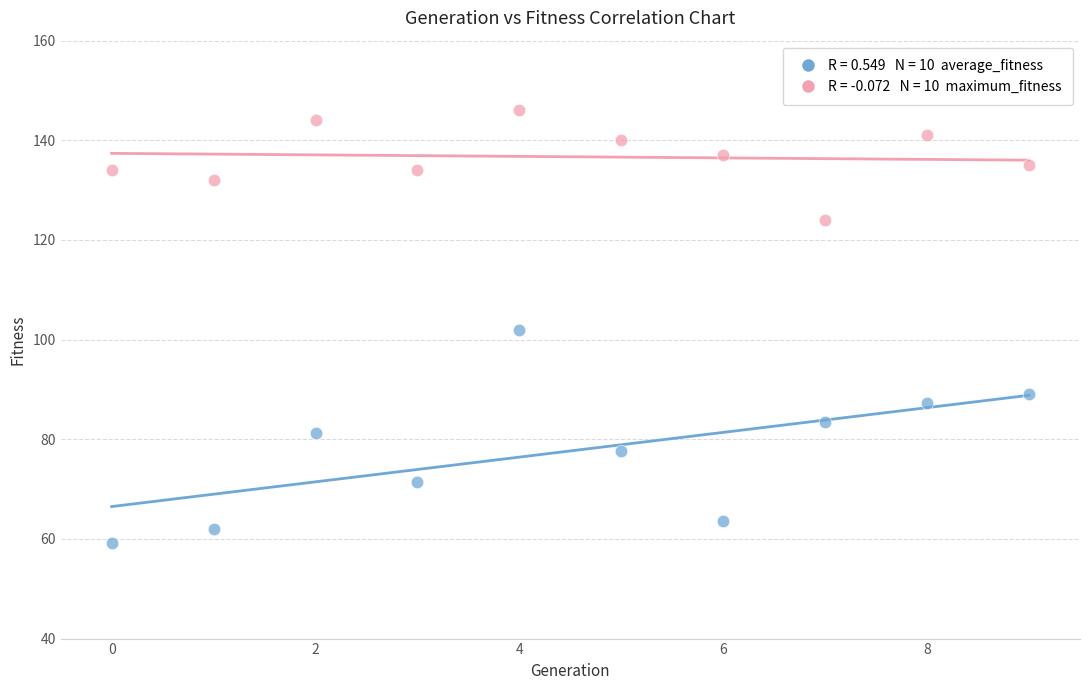

Across all data points, what is the range of Y values (max minus min)?

86.8